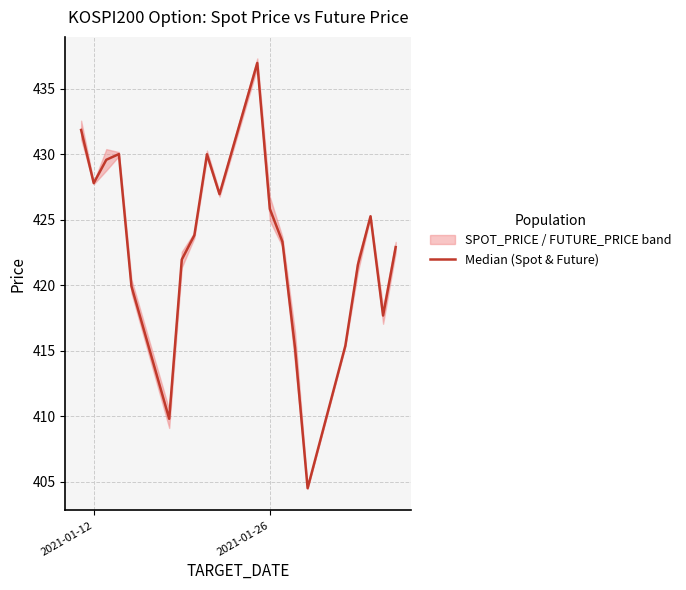

What is the value of the 3rd point from the left?

429.6